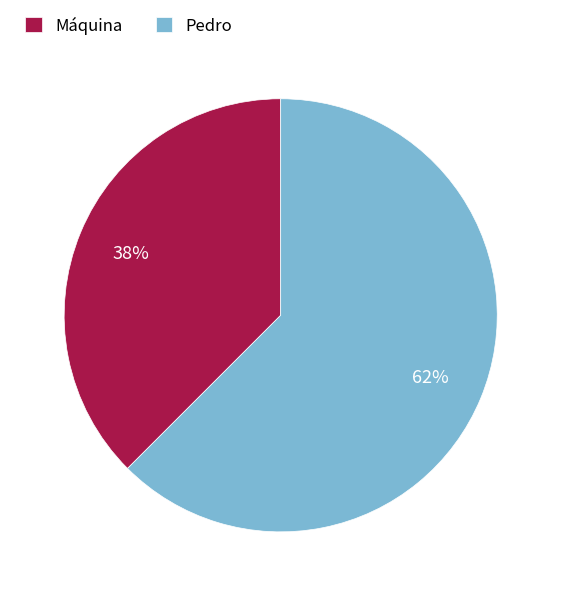

Between Máquina and Pedro, which is larger?

Pedro